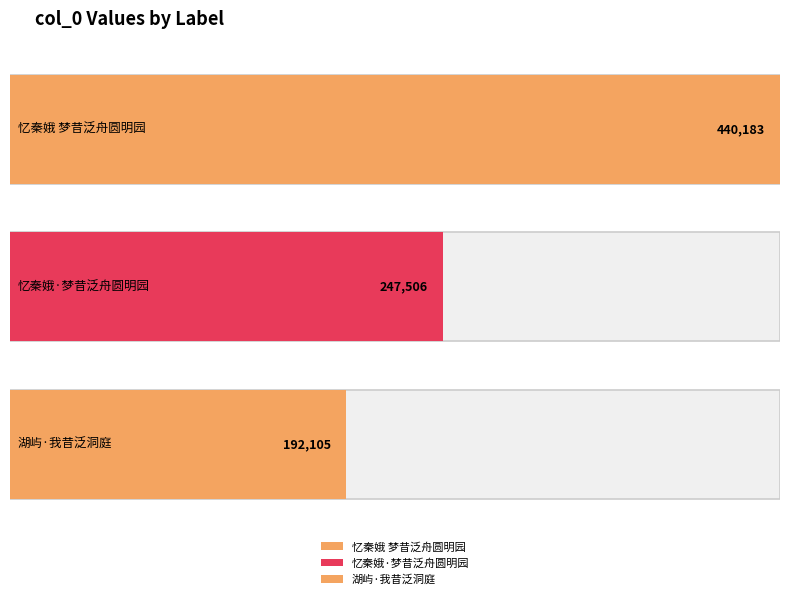

How many bars are there in total?

3